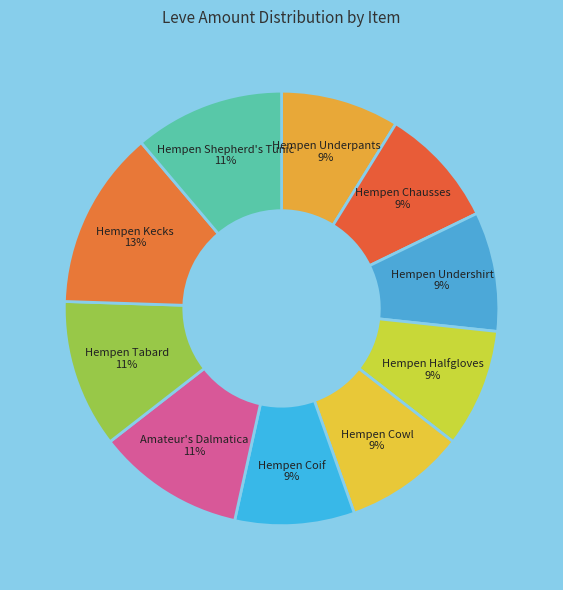

Do Hempen Halfgloves and Hempen Shepherd's Tunic together represent more than half of the pie?

No